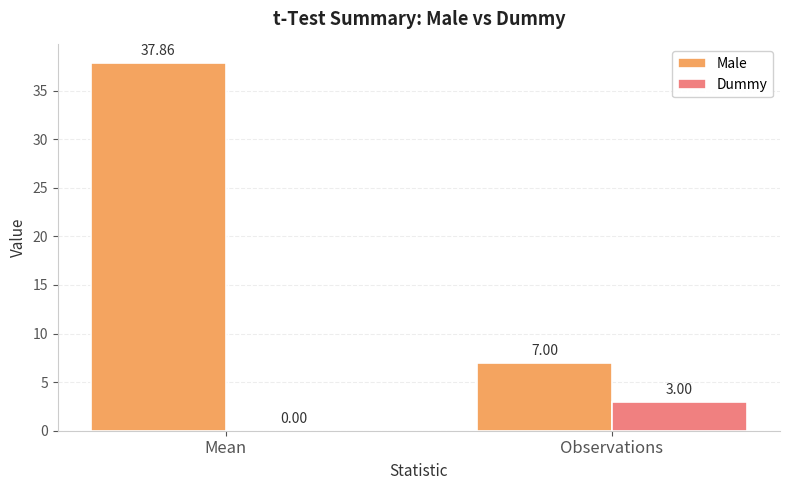

How many data points does each series have?

2